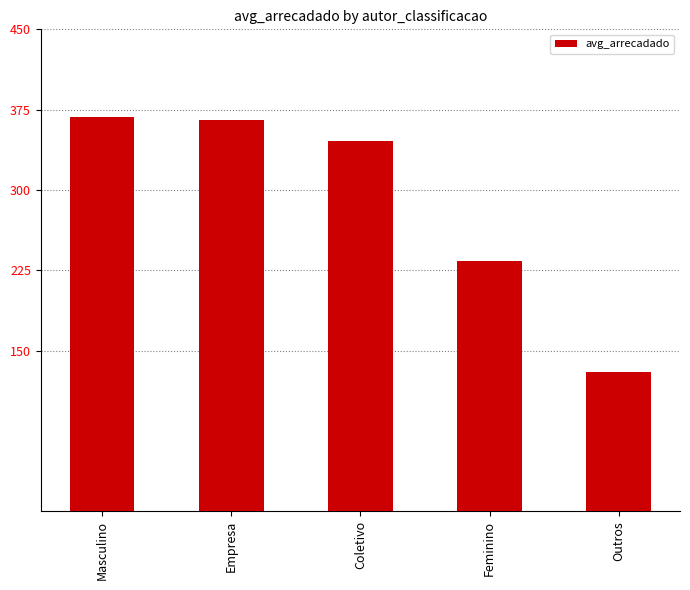

How many series are shown in this chart?

1